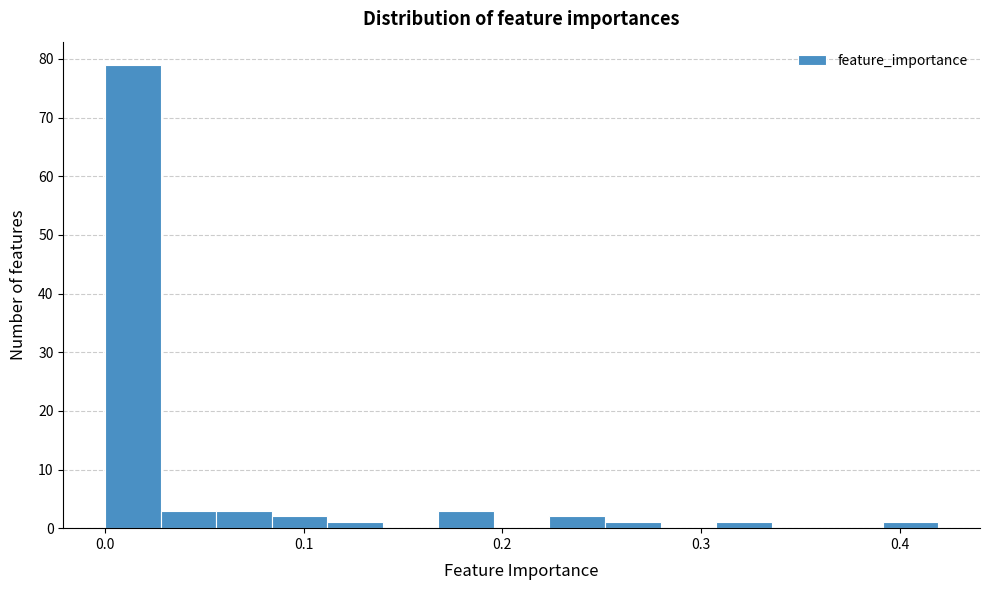

Read against the x-axis, roughly where is the centre of the tallest bar?

0.01